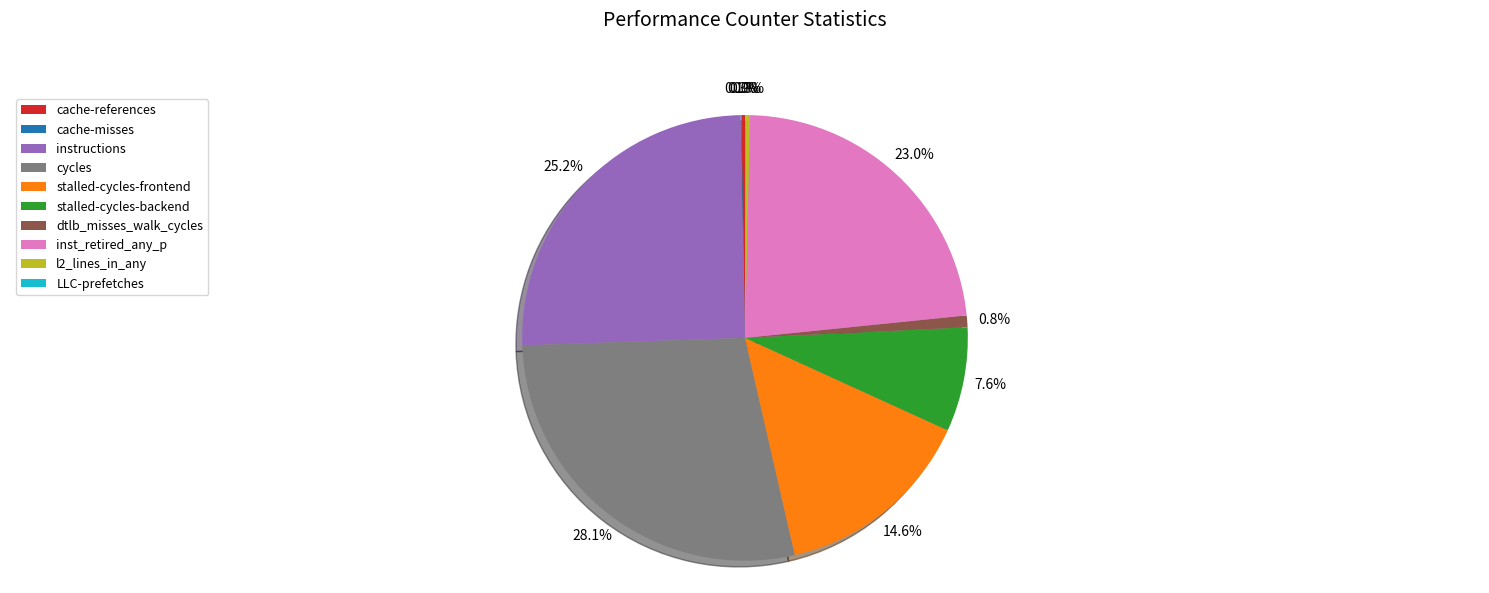

Which slice is the largest?

cycles